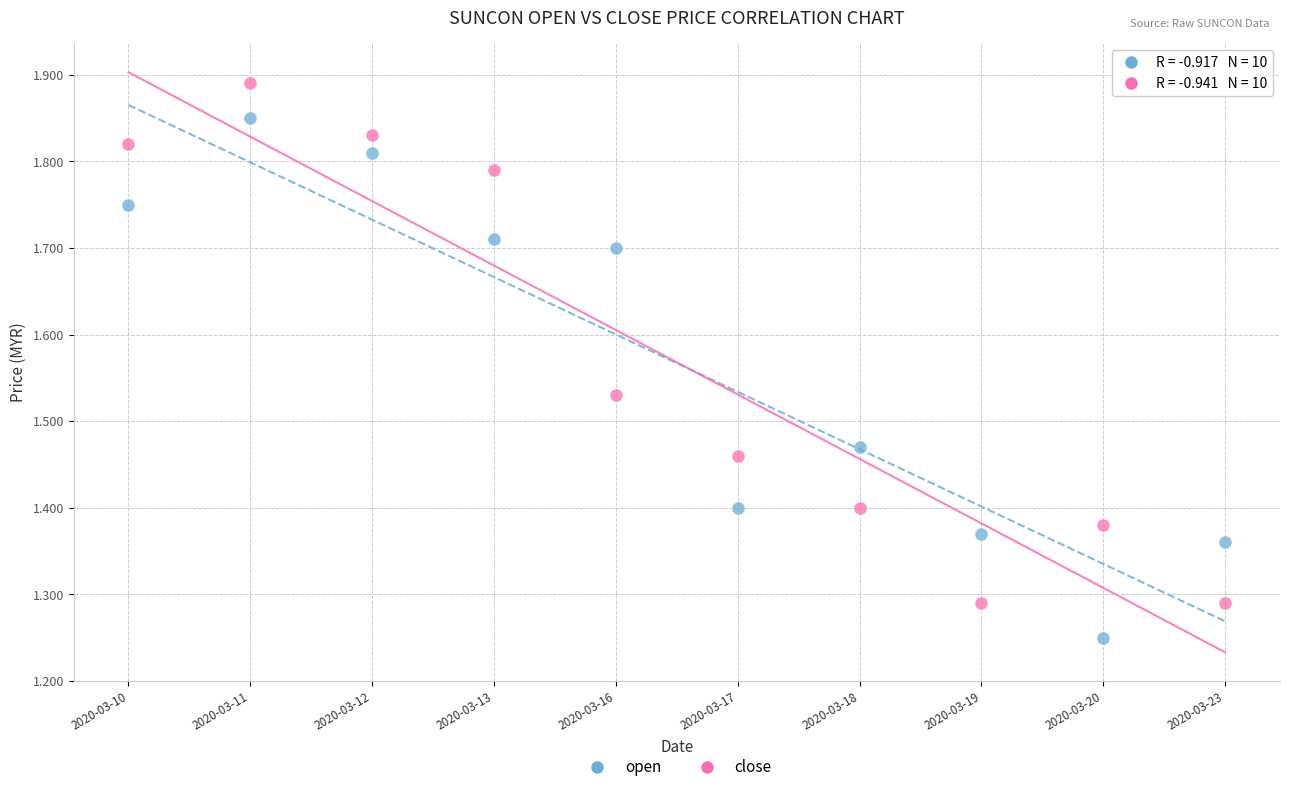

Across all data points, what is the range of Y values (max minus min)?

0.6